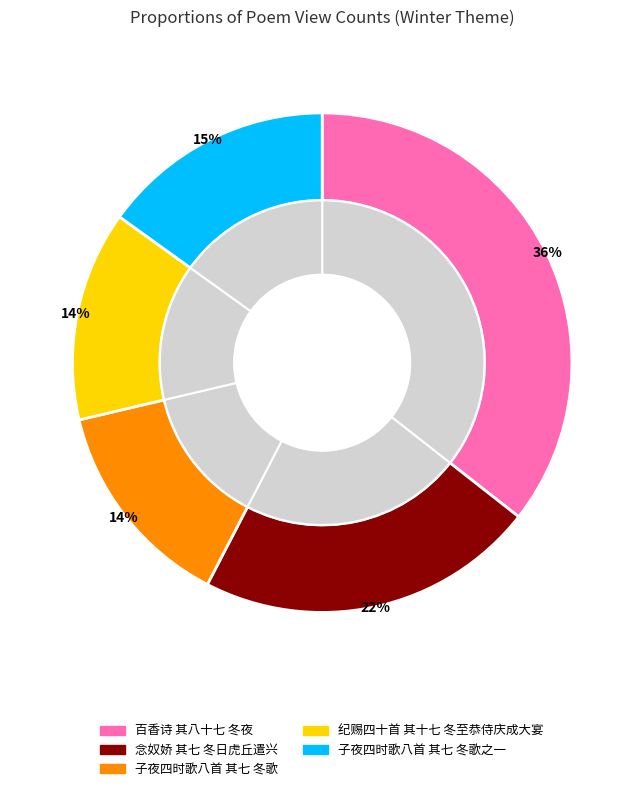

The 子夜四时歌八首 其七 冬歌 slice represents 14% of the pie. True or false?

True